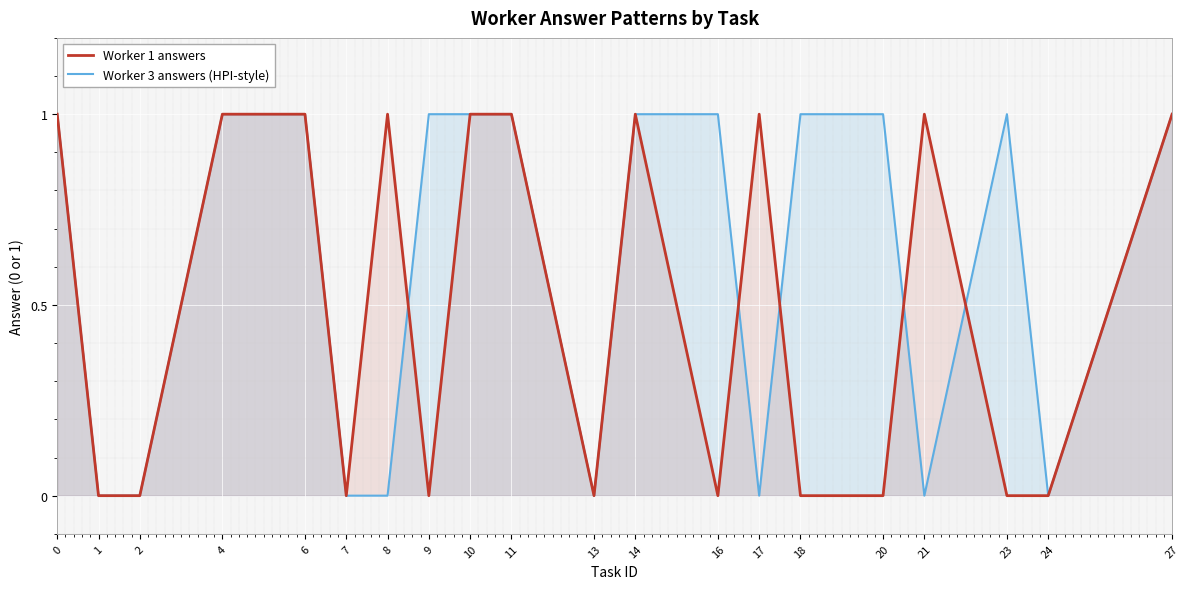

What is the difference between the maximum and minimum values in the Worker 1 answers series?

1